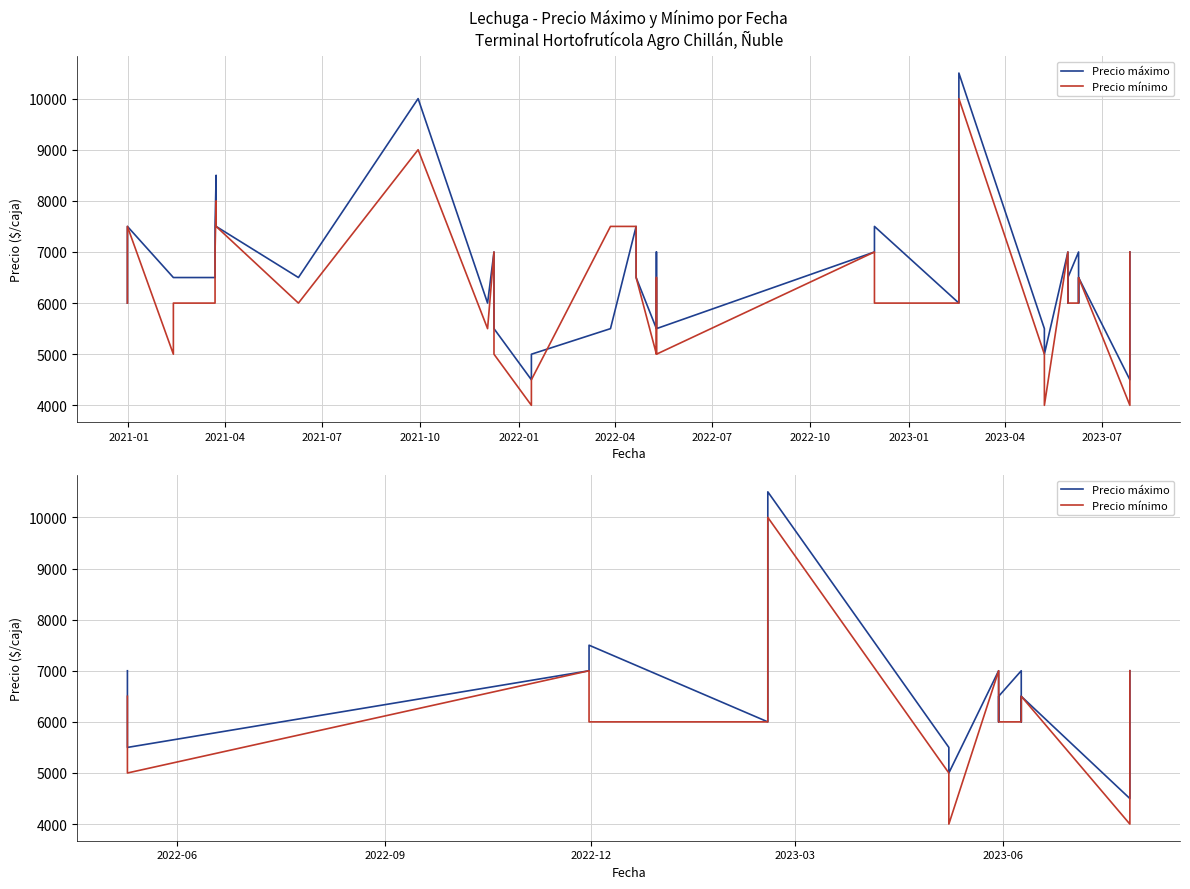

What is the difference between the maximum and second lowest values in the Precio máximo series?

5500